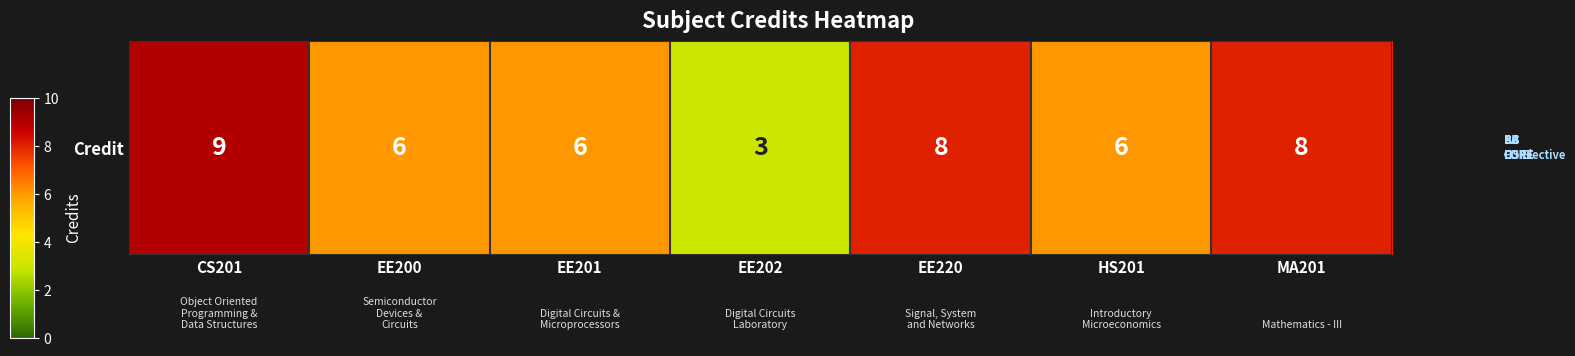

How many values are between 6 and 8?

5